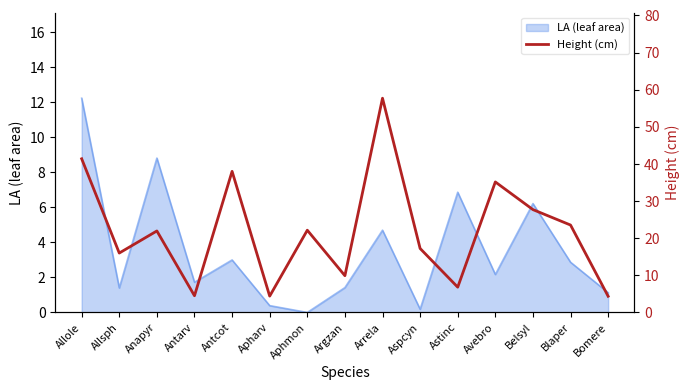

Where is the first local minimum?

Allsph